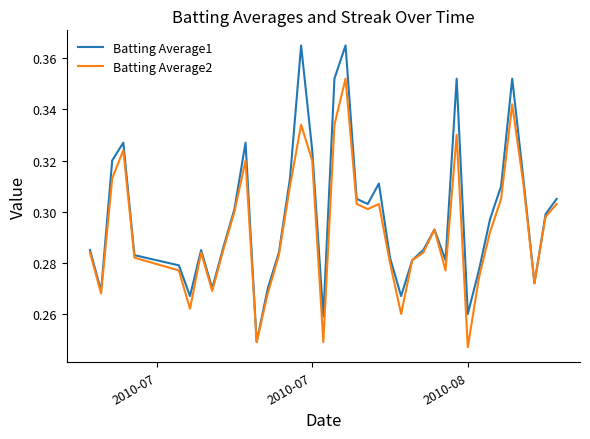

Which series has the largest range (max minus min)?

Batting Average1